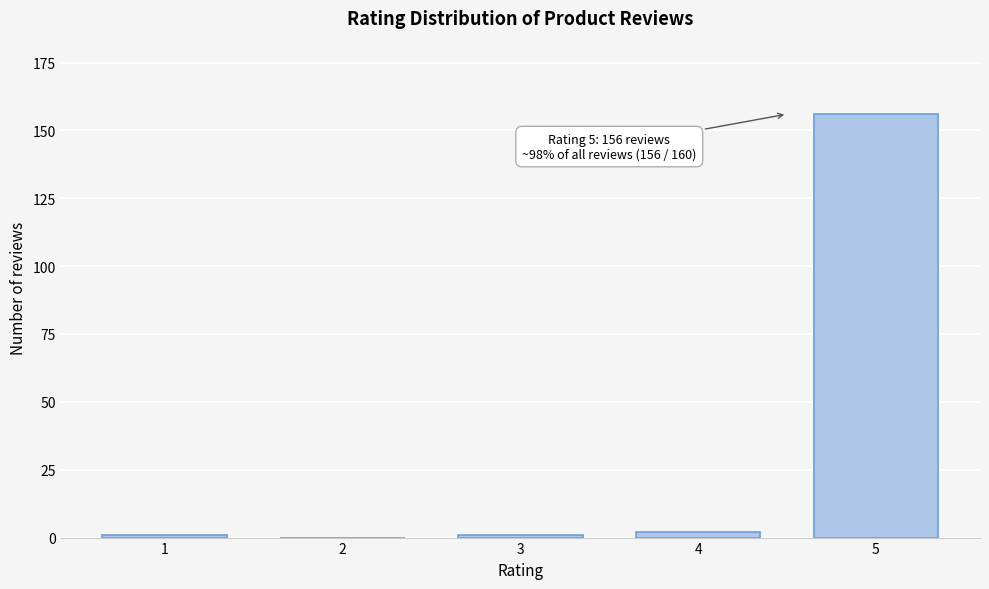

What is the sum of all values?

160